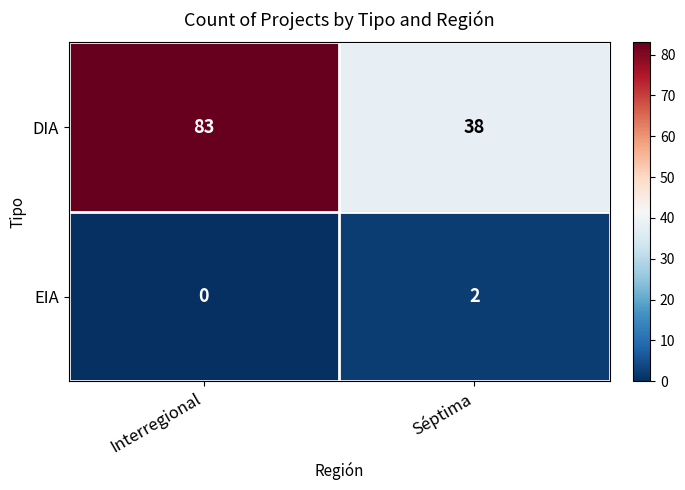

True or false: DIA has a value of 54 at Séptima.

False